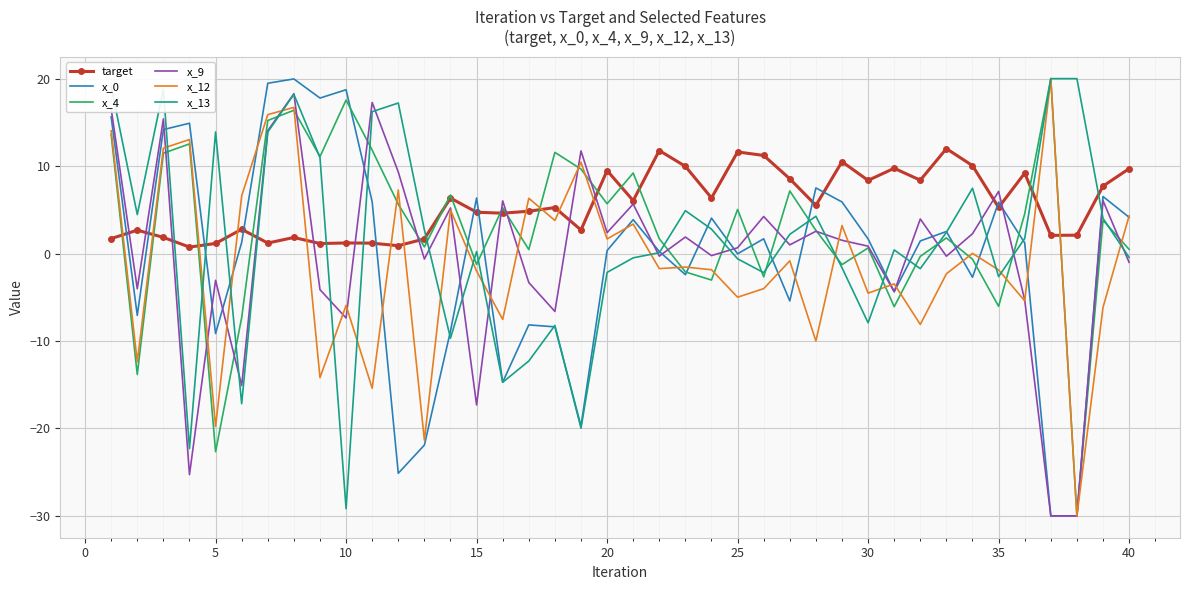

What is the minimum value for x_12?

-30.0